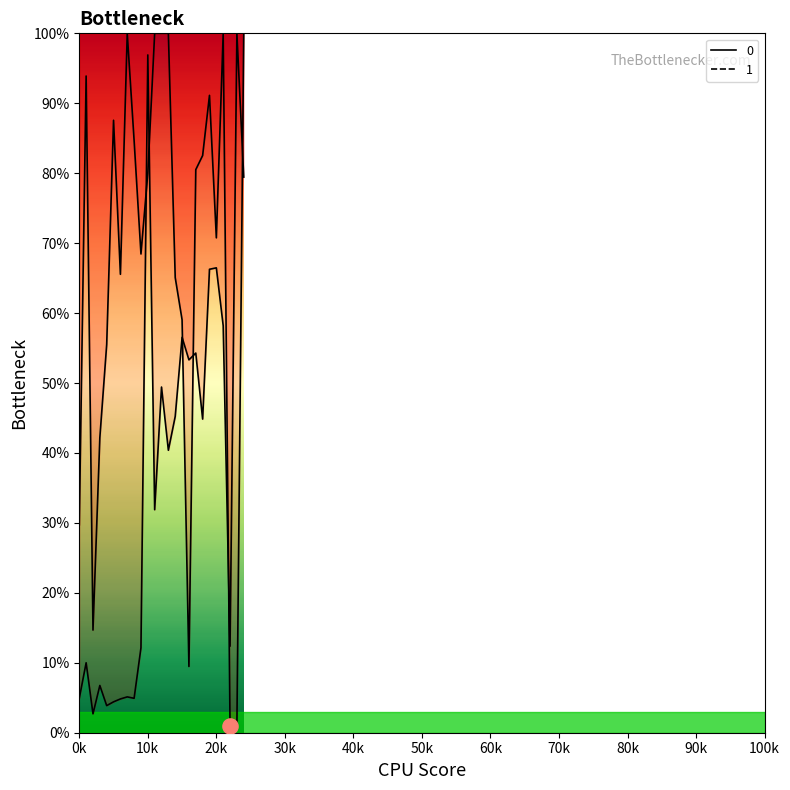

Is the value of 1 at 15 greater than the value of 0 at 15?

No